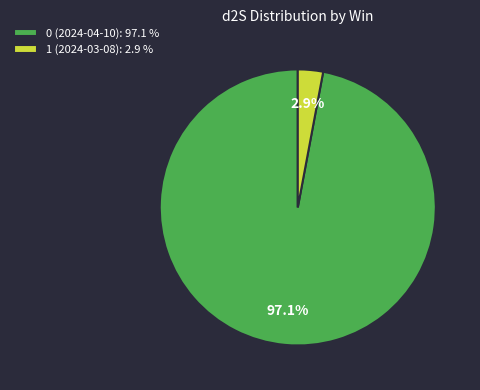

Count the number of slices in the pie.

2